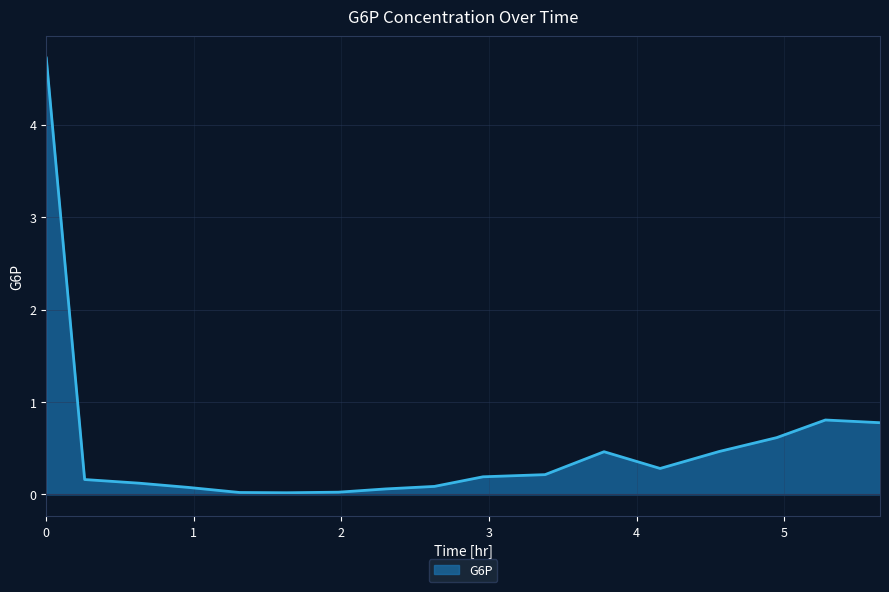

What is the maximum value shown in the chart?

4.7